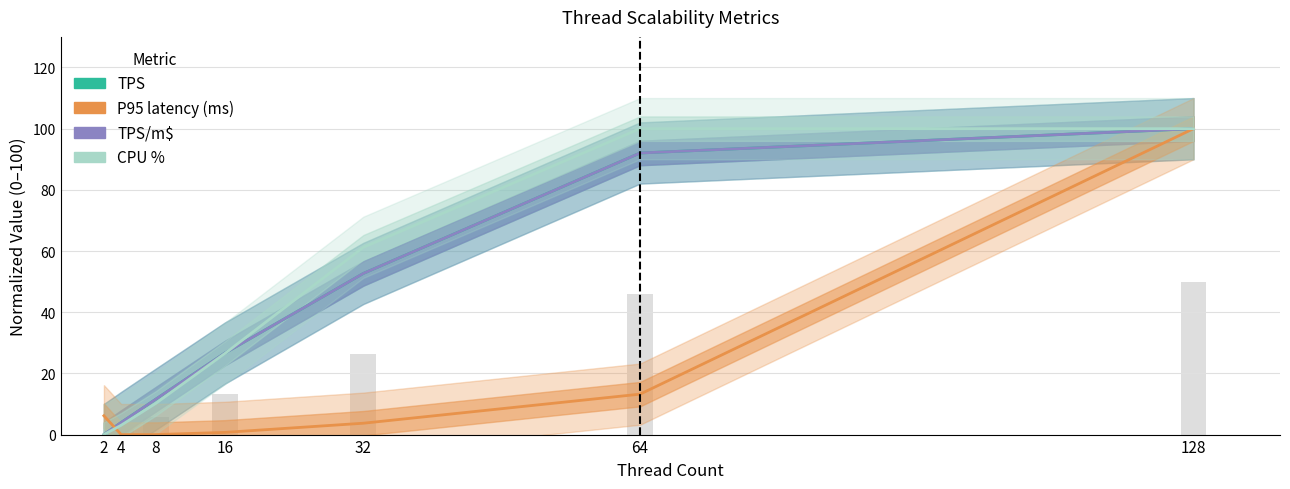

At which label is TPS/m$ closest to 50?

32